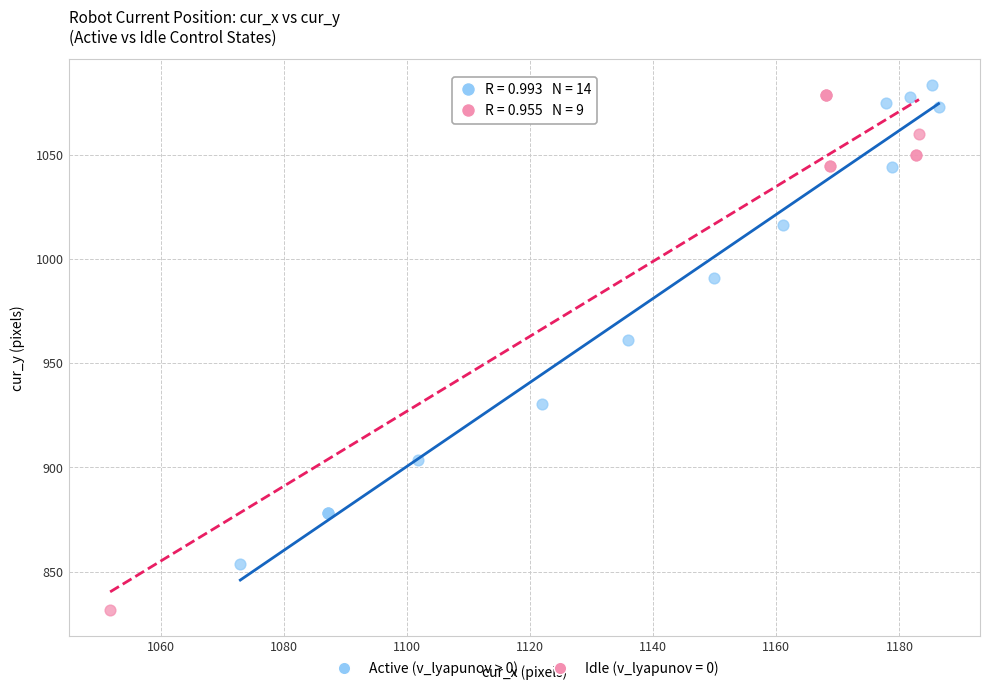

Which series contains the lowest Y value?

Idle (v_lyapunov = 0)